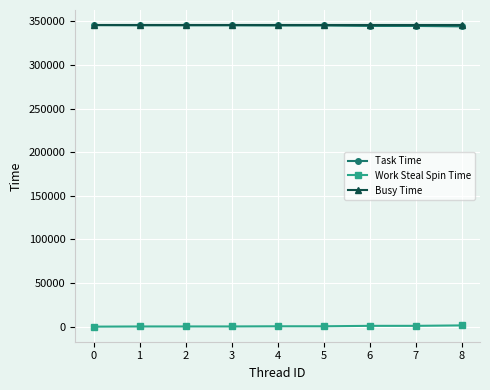

True or false: Busy Time and Work Steal Spin Time intersect in this chart.

False